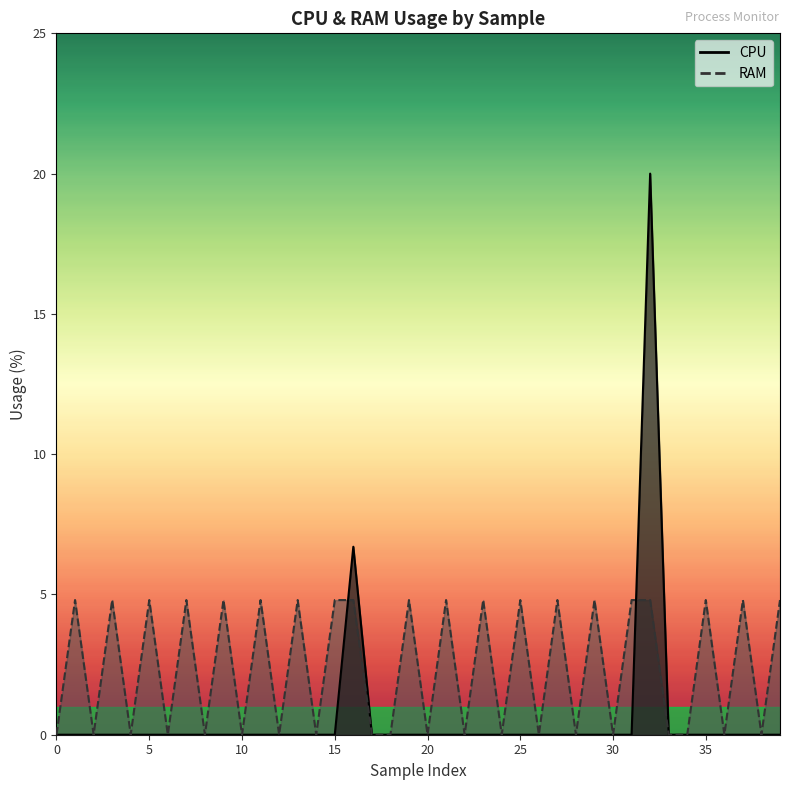

The value of CPU at 18 is 9.0. True or false?

False